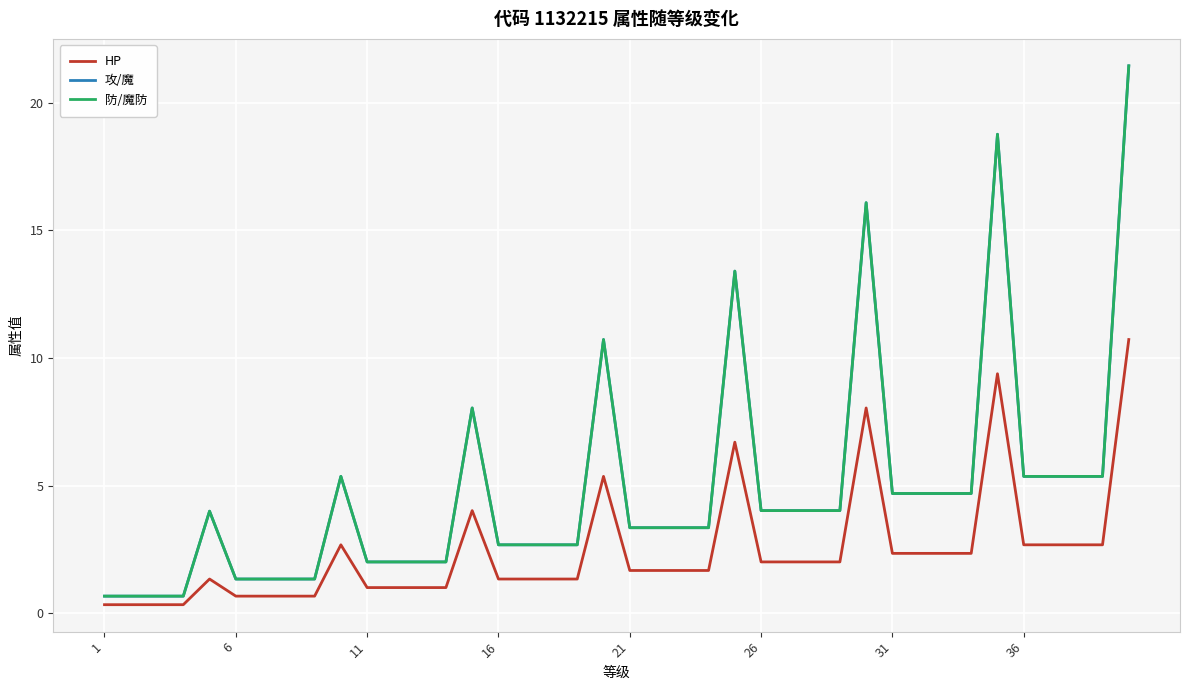

At how many categories does at least one series exceed 17?

2